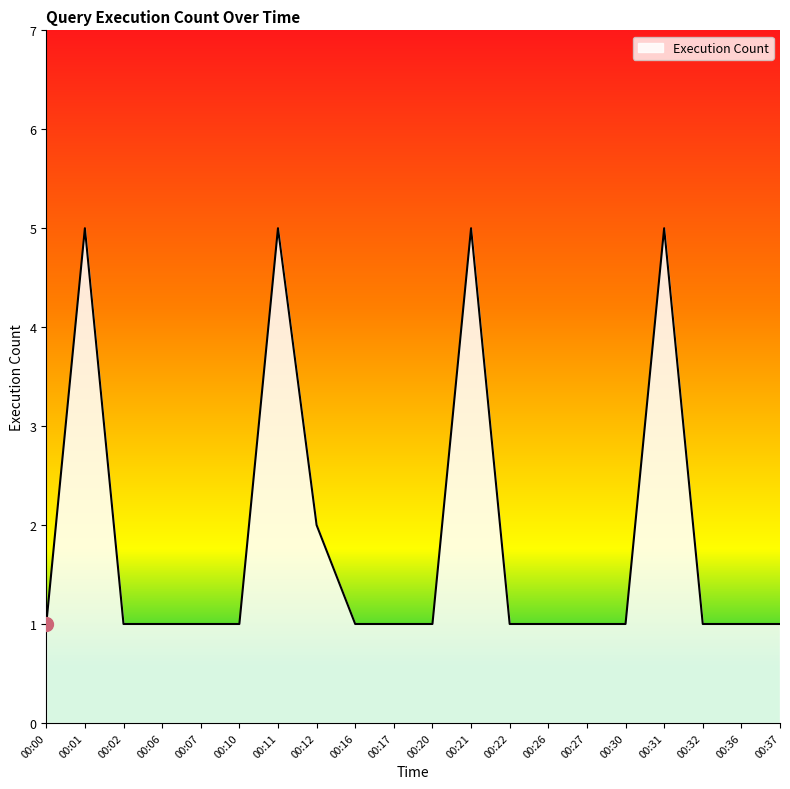

At which label is the value closest to 3?

00:12